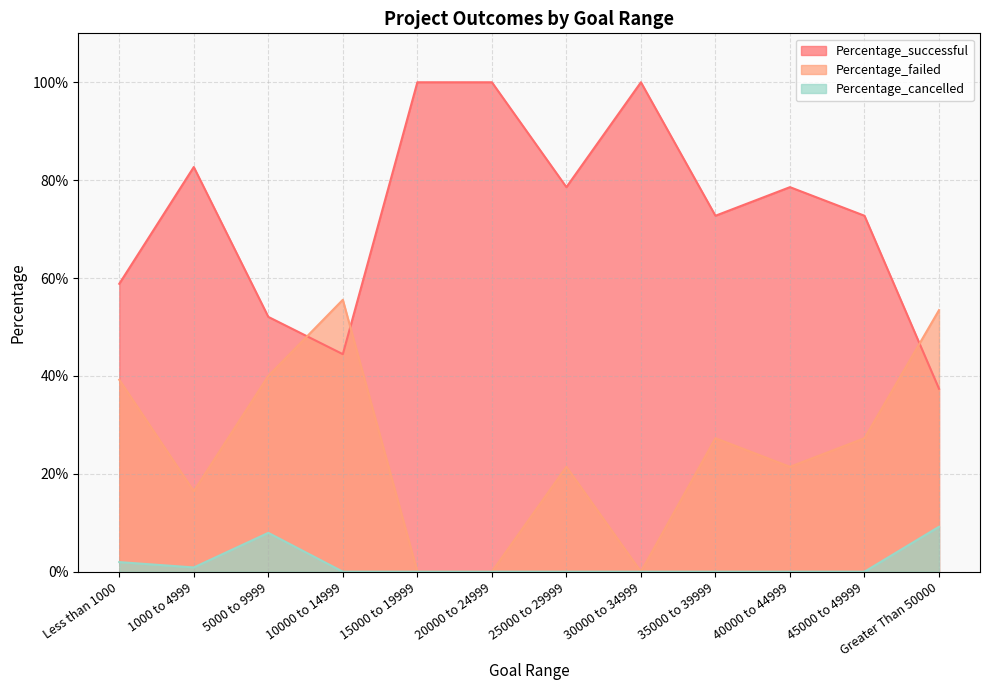

How many series are shown in this chart?

3